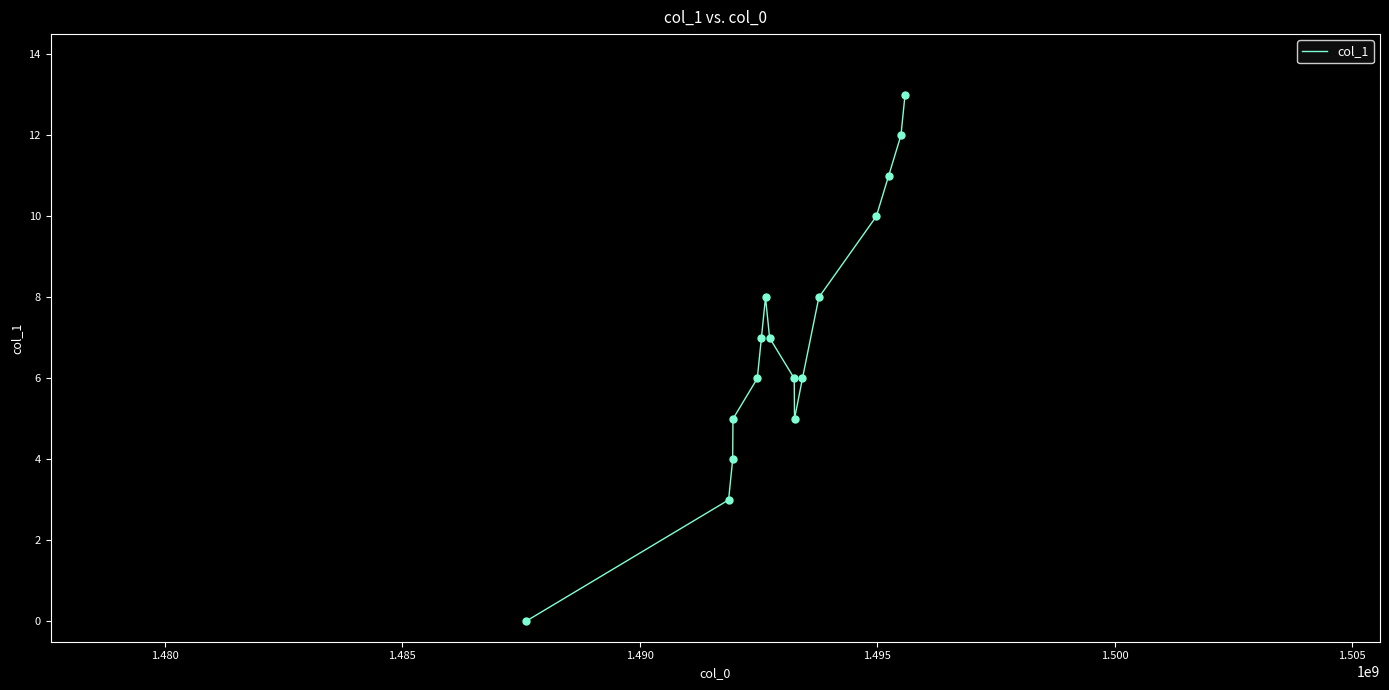

What is the maximum value shown in the chart?

13